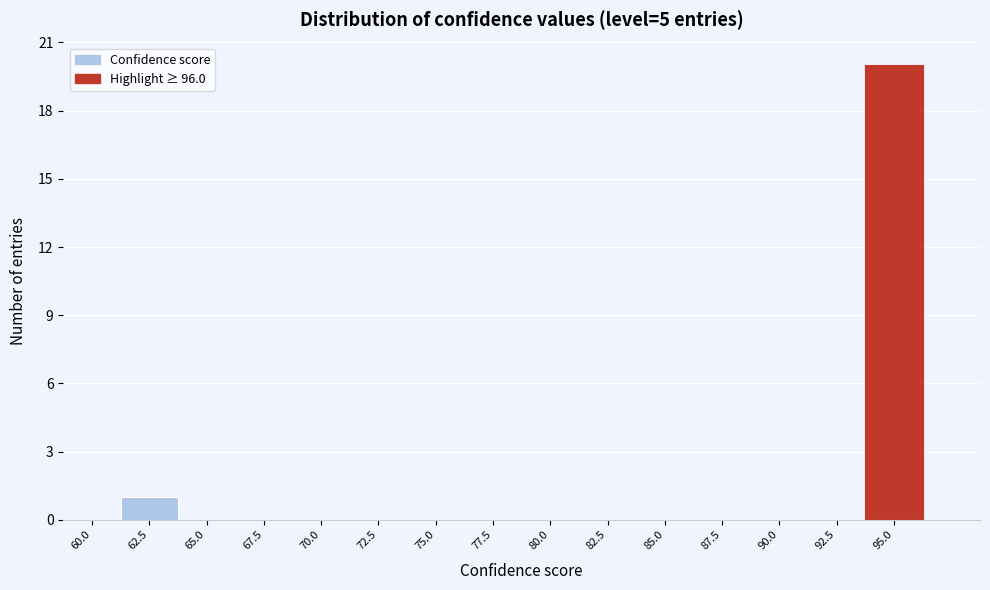

Reading left to right, transcribe all the data shown in this chart.

60.0=0	62.5=1	65.0=0	67.5=0	70.0=0	72.5=0	75.0=0	77.5=0	80.0=0	82.5=0	85.0=0	87.5=0	90.0=0	92.5=0	95.0=20